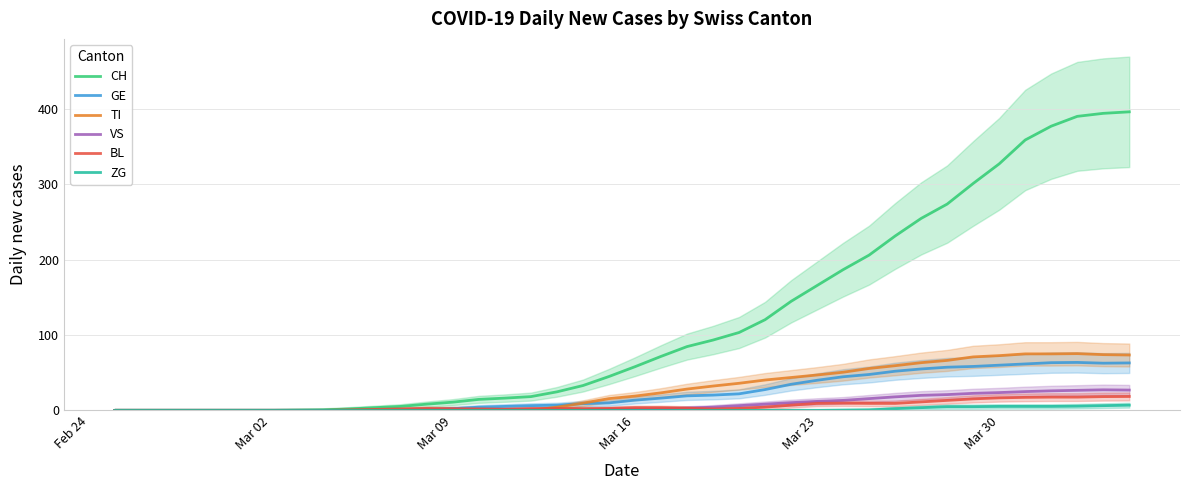

What is the maximum value for VS?

27.3